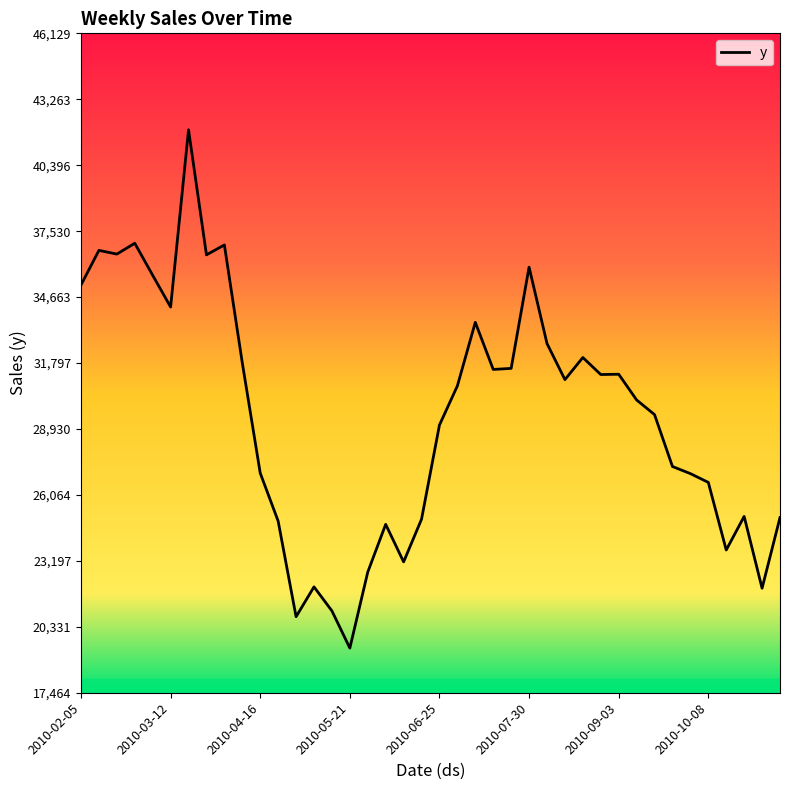

What is the difference between the second highest and minimum values?

17599.1